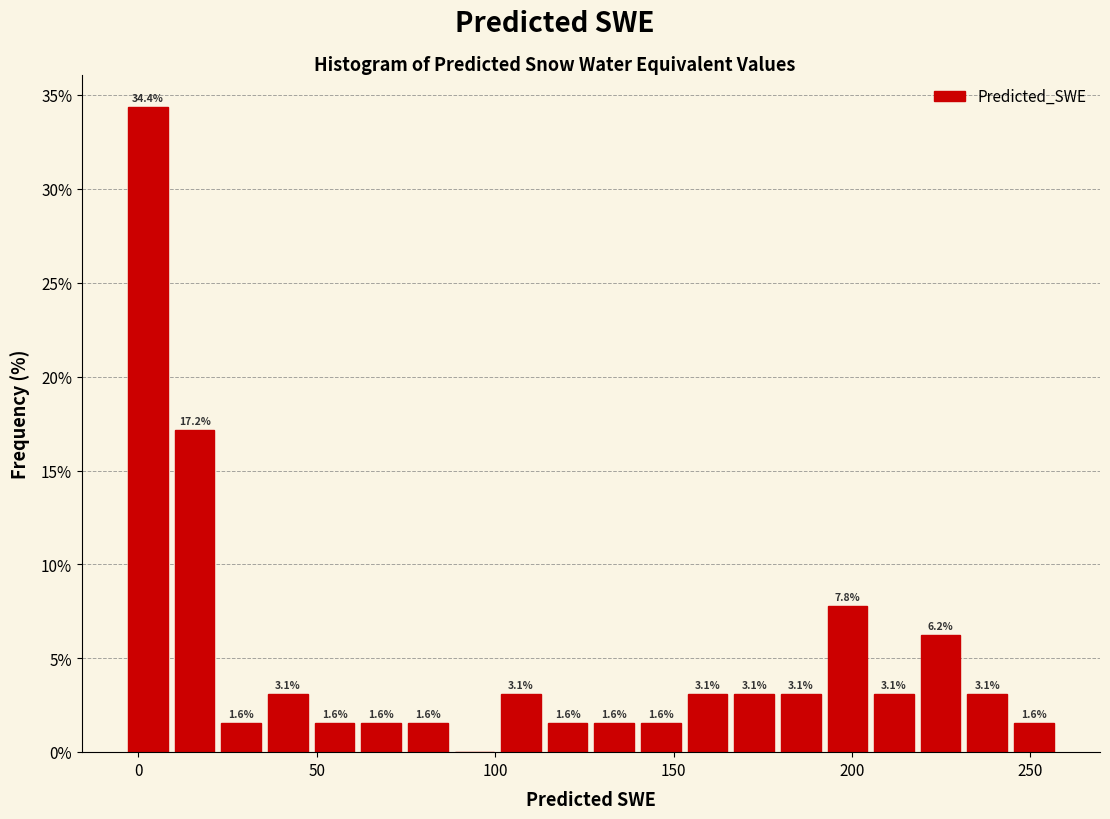

Read against the x-axis, roughly where is the centre of the tallest bar?

5